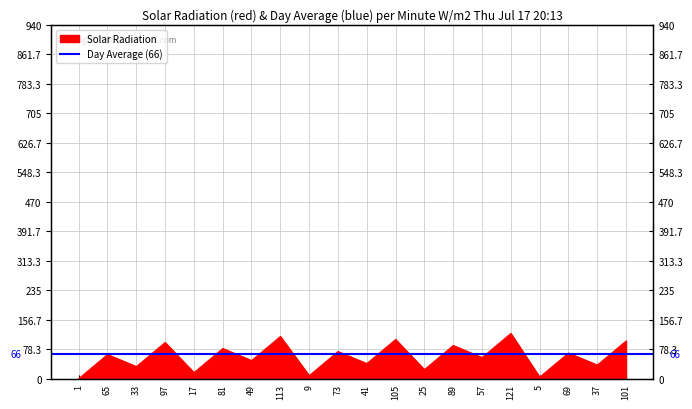

The chart shows a value of 14 at 41. True or false?

False